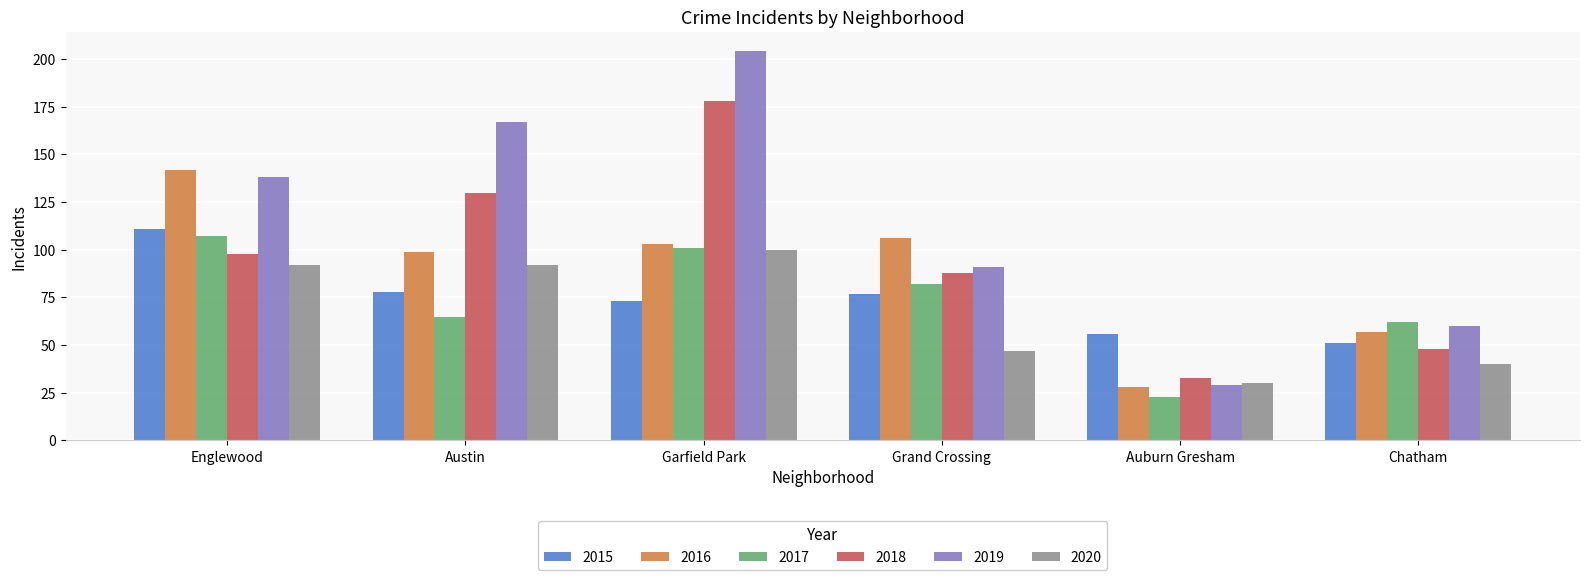

Which series has the widest spread of values?

2019